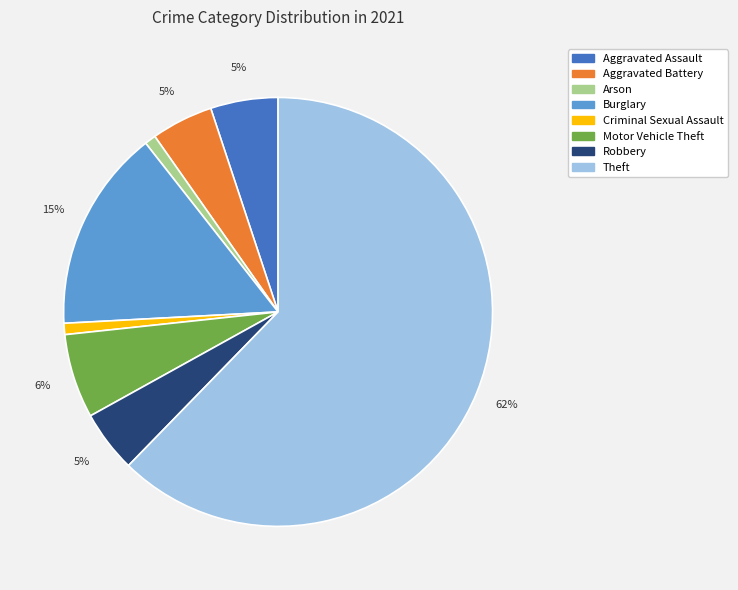

How many slices are in this pie chart?

8